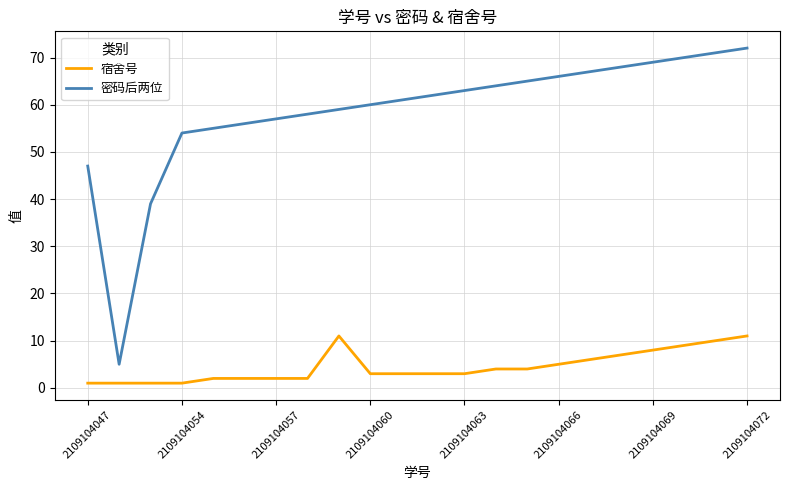

True or false: 密码后两位 and 宿舍号 cross at least once.

False